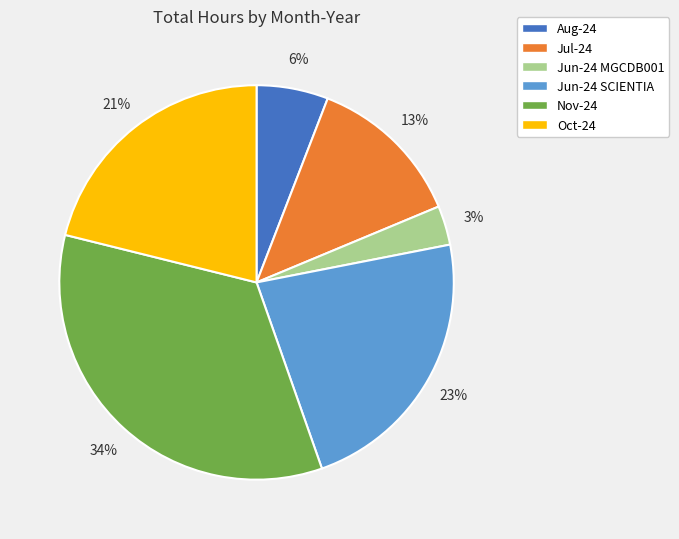

To the nearest percent, what percentage of the pie is Jun-24 SCIENTIA?

23%